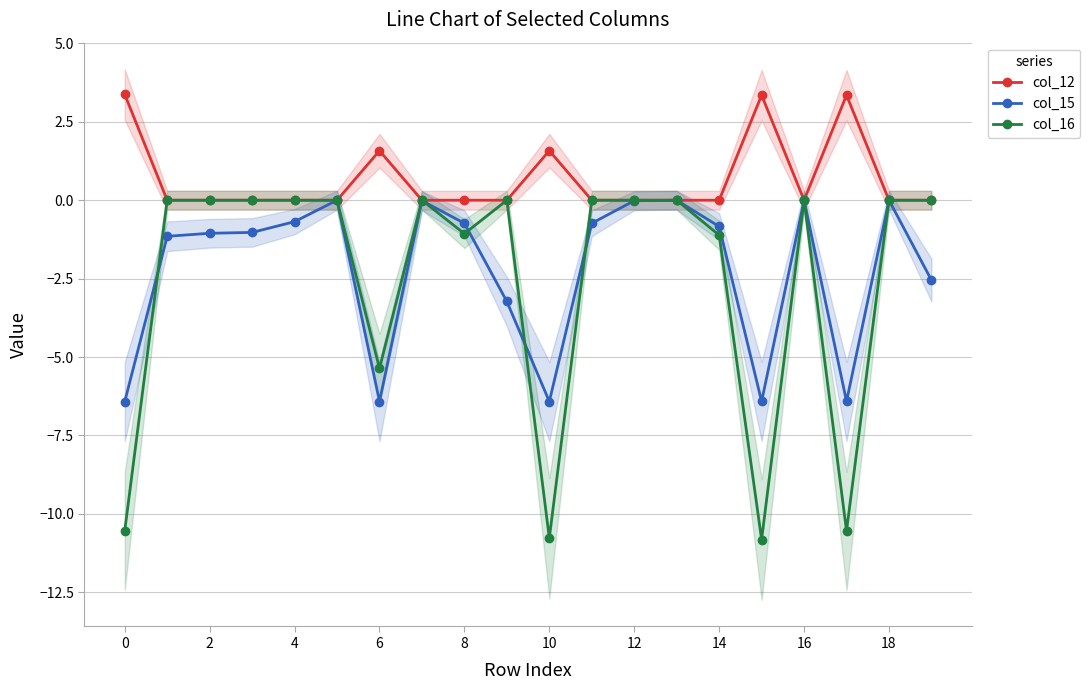

How many interior local valleys does the col_15 series have?

4